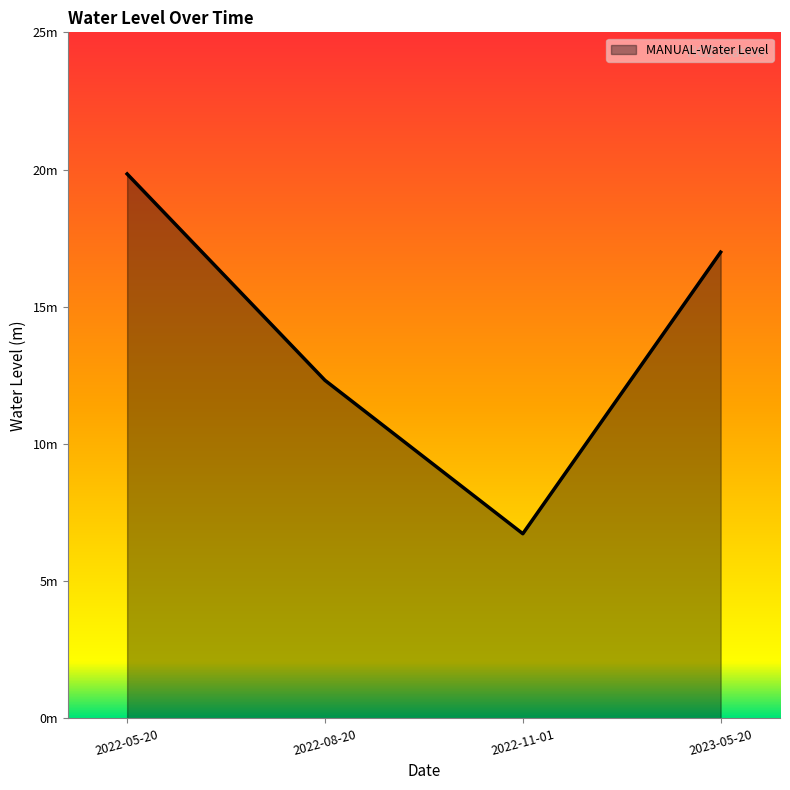

What is the sum of all values?

55.9